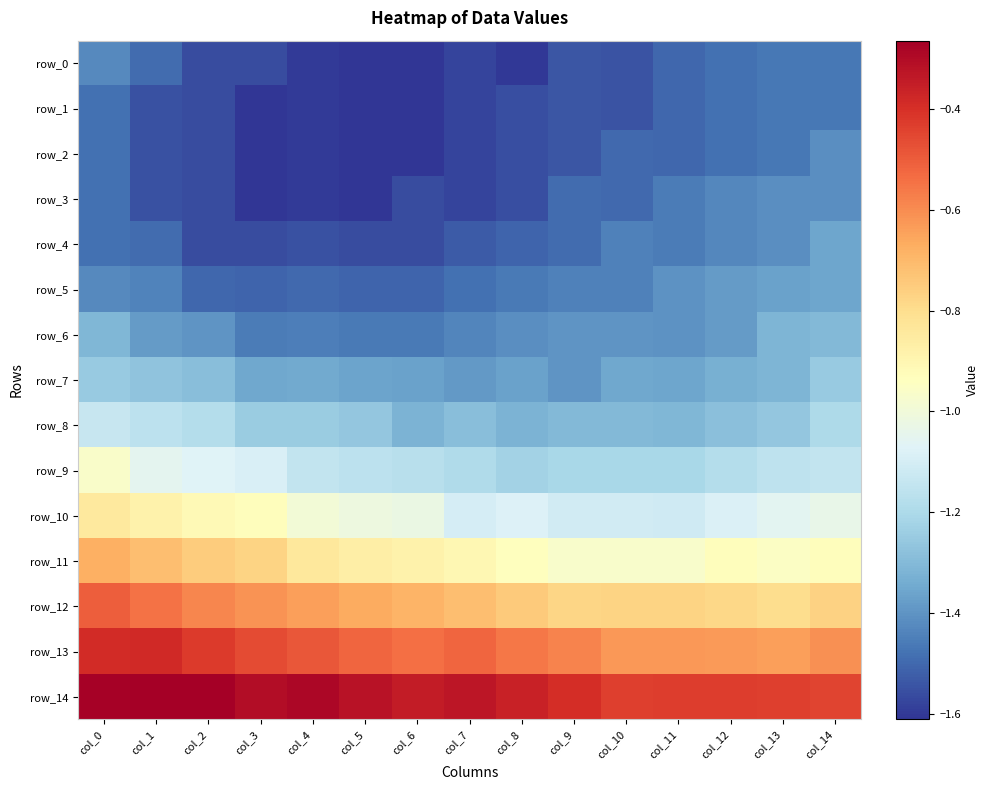

Reading left to right, extract all data points from this chart.

row_0: -1.4	-1.5	-1.6	-1.6	-1.6	-1.6	-1.6	-1.6	-1.6	-1.5	-1.5	-1.5	-1.5	-1.5	-1.5
row_1: -1.5	-1.5	-1.6	-1.6	-1.6	-1.6	-1.6	-1.6	-1.6	-1.5	-1.5	-1.5	-1.5	-1.5	-1.5
row_2: -1.5	-1.5	-1.6	-1.6	-1.6	-1.6	-1.6	-1.6	-1.6	-1.5	-1.5	-1.5	-1.5	-1.5	-1.4
row_3: -1.5	-1.5	-1.6	-1.6	-1.6	-1.6	-1.6	-1.6	-1.6	-1.5	-1.5	-1.5	-1.4	-1.4	-1.4
row_4: -1.5	-1.5	-1.6	-1.6	-1.5	-1.6	-1.6	-1.5	-1.5	-1.5	-1.4	-1.5	-1.4	-1.4	-1.4
row_5: -1.4	-1.4	-1.5	-1.5	-1.5	-1.5	-1.5	-1.5	-1.5	-1.4	-1.4	-1.4	-1.4	-1.4	-1.4
row_6: -1.3	-1.4	-1.4	-1.5	-1.4	-1.5	-1.5	-1.4	-1.4	-1.4	-1.4	-1.4	-1.4	-1.3	-1.3
row_7: -1.3	-1.3	-1.3	-1.3	-1.3	-1.4	-1.4	-1.4	-1.4	-1.4	-1.4	-1.4	-1.3	-1.3	-1.3
row_8: -1.1	-1.2	-1.2	-1.2	-1.2	-1.3	-1.3	-1.3	-1.3	-1.3	-1.3	-1.3	-1.3	-1.3	-1.2
row_9: -1.0	-1.0	-1.1	-1.1	-1.1	-1.2	-1.2	-1.2	-1.2	-1.2	-1.2	-1.2	-1.2	-1.2	-1.1
row_10: -0.8	-0.9	-0.9	-0.9	-1.0	-1.0	-1.0	-1.1	-1.1	-1.1	-1.1	-1.1	-1.1	-1.1	-1.0
row_11: -0.7	-0.7	-0.7	-0.8	-0.8	-0.9	-0.9	-0.9	-0.9	-1.0	-1.0	-1.0	-0.9	-1.0	-0.9
row_12: -0.5	-0.5	-0.6	-0.6	-0.6	-0.7	-0.7	-0.7	-0.7	-0.8	-0.8	-0.8	-0.8	-0.8	-0.8
row_13: -0.4	-0.4	-0.4	-0.5	-0.5	-0.5	-0.5	-0.5	-0.6	-0.6	-0.6	-0.6	-0.6	-0.6	-0.6
row_14: -0.3	-0.3	-0.3	-0.3	-0.3	-0.3	-0.3	-0.3	-0.4	-0.4	-0.4	-0.4	-0.4	-0.4	-0.4